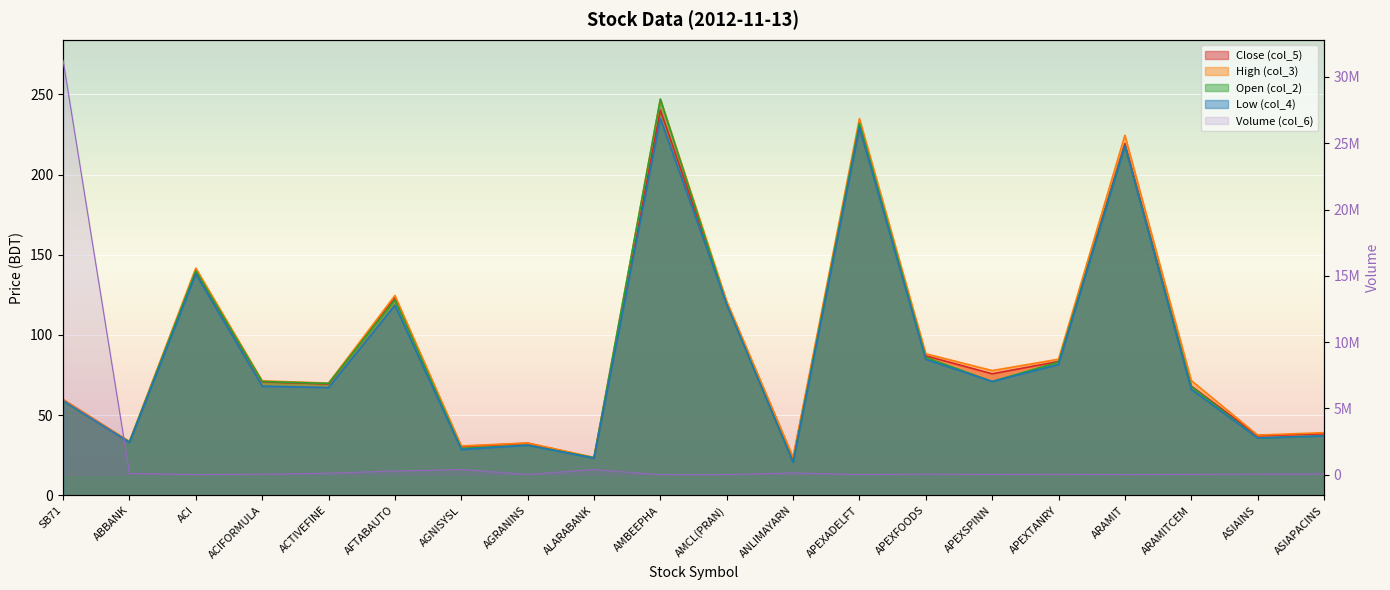

Reading left to right, list all the values displayed in this chart.

Volume (col_6): 31248300.0	105850.0	4000.0	38900.0	111500.0	276200.0	387500.0	22500.0	385250.0	2600.0	4200.0	137000.0	7000.0	41150.0	17600.0	30000.0	4150.0	23000.0	43500.0	64500.0
Close (col_5): 59.7	33.4	139.6	70.8	69.5	123.2	30.5	32.5	23.4	240.2	120.3	23.2	230.1	87.0	75.8	83.5	219.3	68.2	37.2	38.4
High (col_3): 59.9	33.6	141.7	71.4	70.0	124.6	30.8	32.7	23.7	247.0	121.0	23.8	234.9	88.3	77.8	84.9	224.5	71.6	37.6	39.1
Open (col_2): 58.5	33.3	140.0	71.0	69.8	122.0	29.3	31.3	23.5	247.0	119.0	20.9	232.0	86.0	71.0	83.1	218.0	67.8	35.8	37.1
Low (col_4): 59.0	32.9	138.0	68.1	67.2	118.6	28.6	31.3	23.2	235.0	119.0	20.6	229.4	84.8	71.0	81.6	218.0	66.1	35.8	37.1